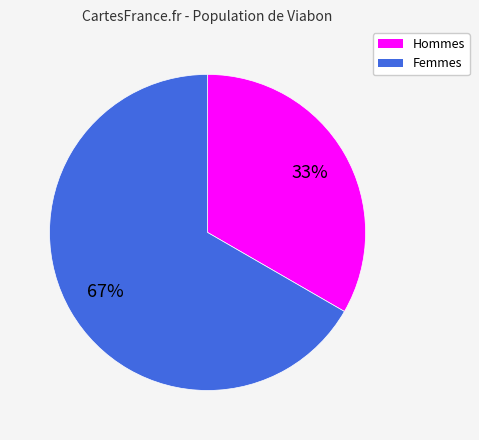

Rank the categories by value from highest to lowest.

Femmes, Hommes